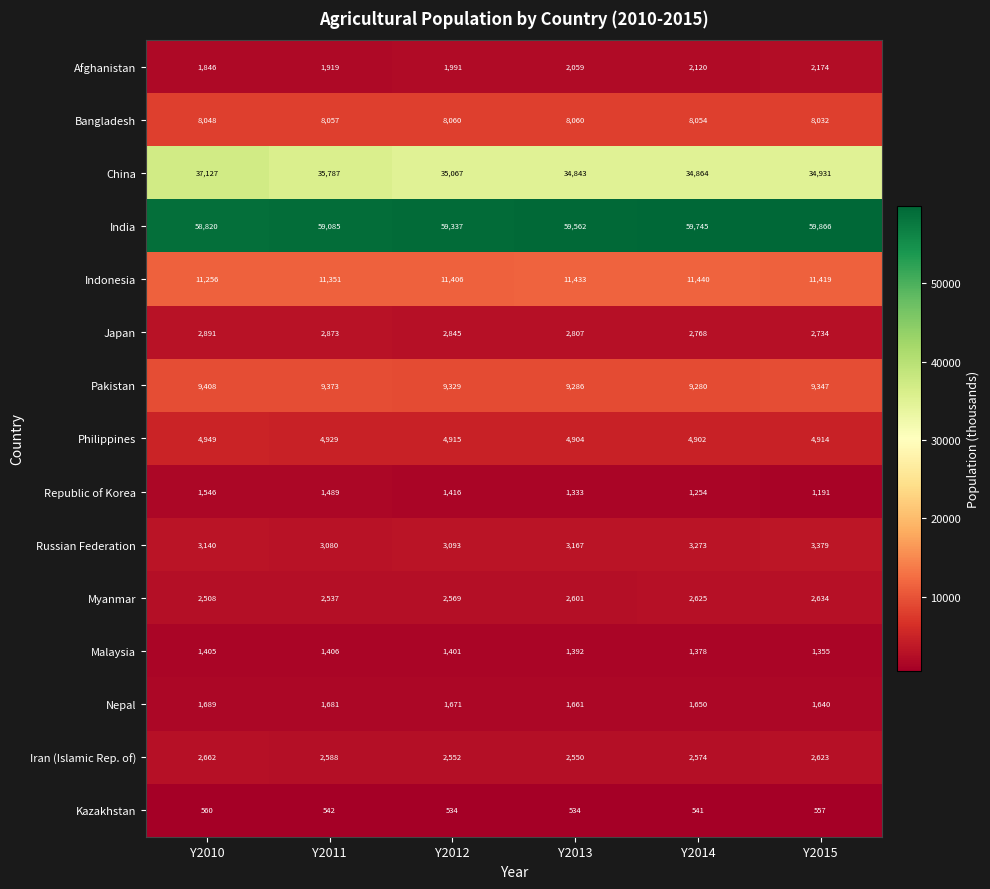

Where is Malaysia nearest to the value 1380?

Y2014